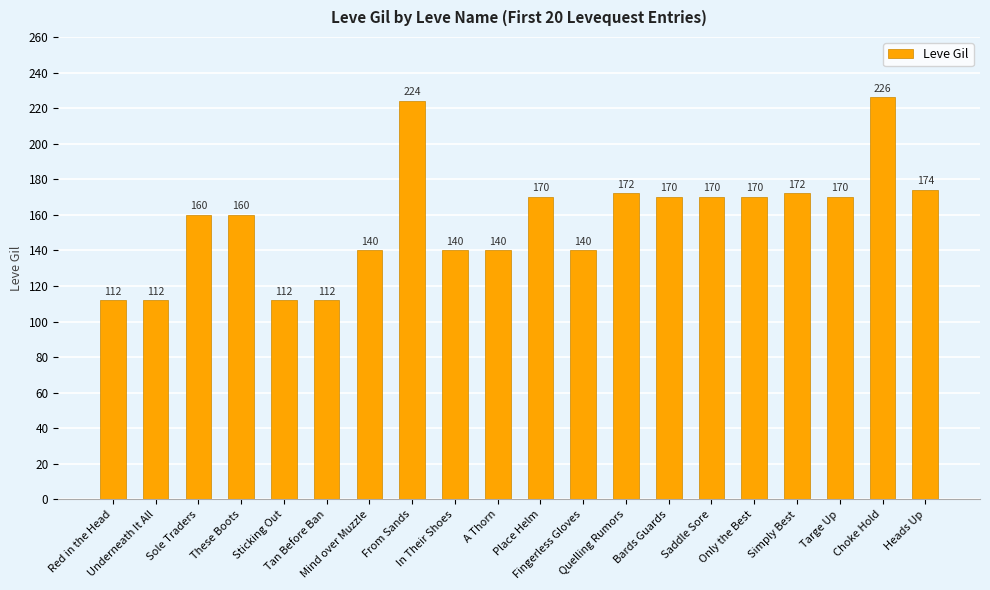

At which label does the data first exceed 170?

From Sands